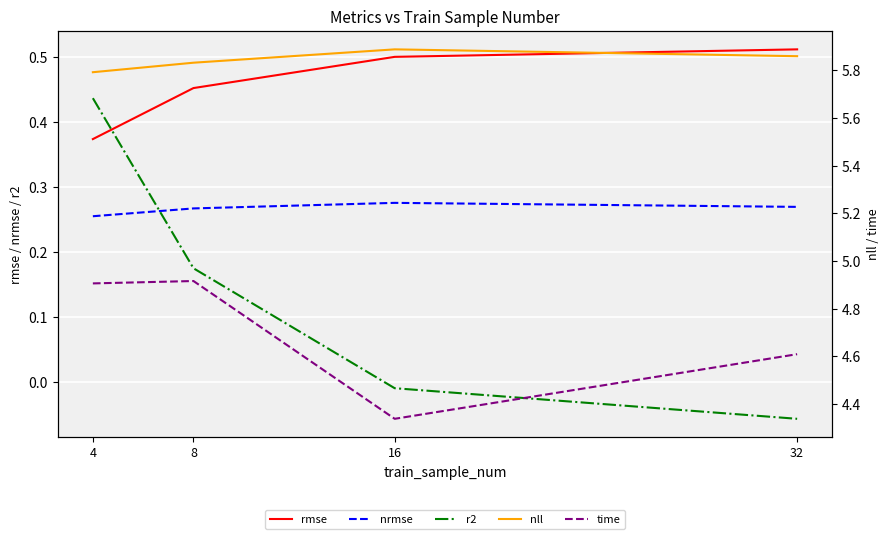

Is it true that r2 equals -0.1 at 32?

True